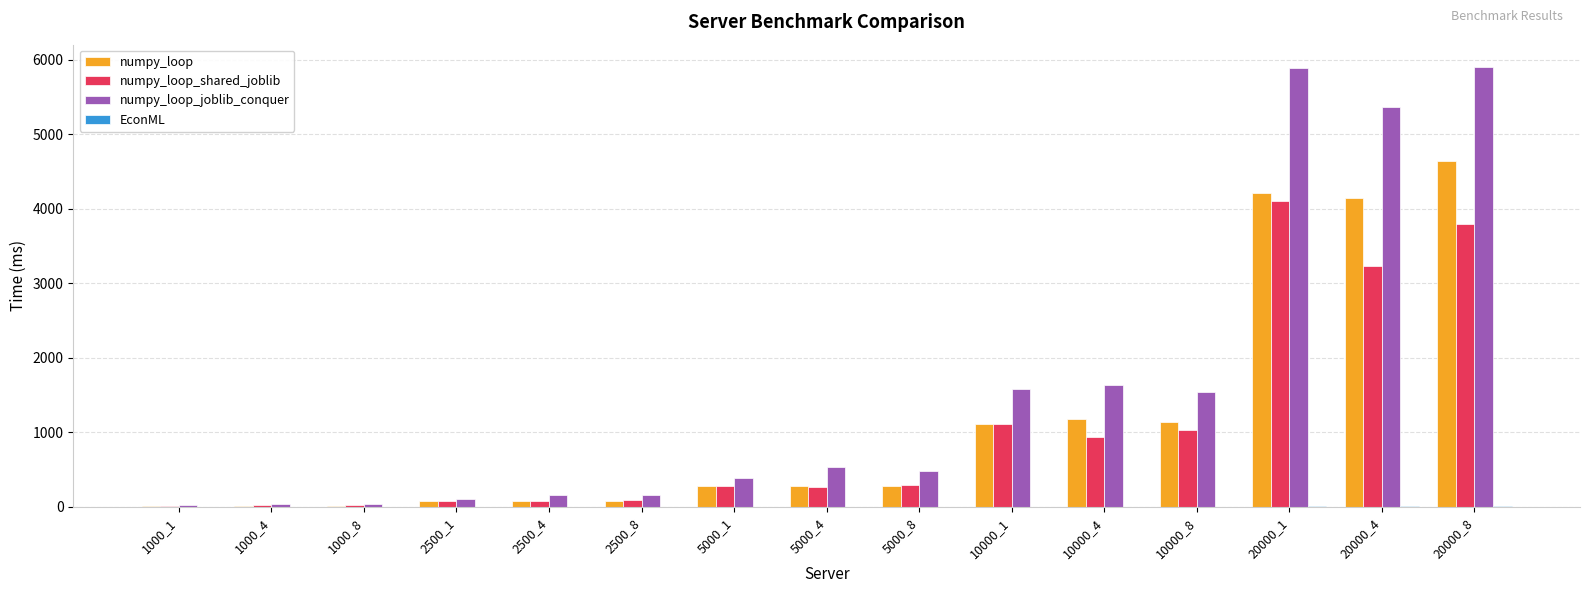

Which category has the highest value in the numpy_loop series?

20000_8